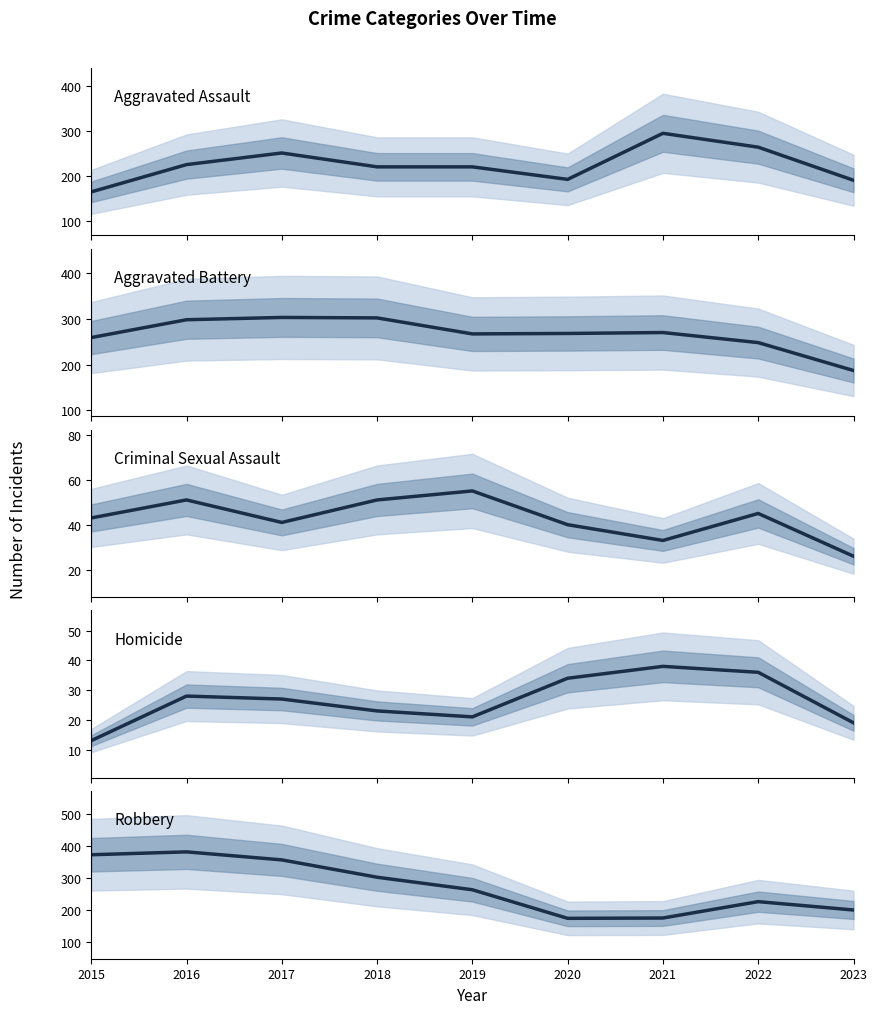

Rank the series at 2021 from highest to lowest value.

Aggravated Assault, Aggravated Battery, Robbery, Homicide, Criminal Sexual Assault